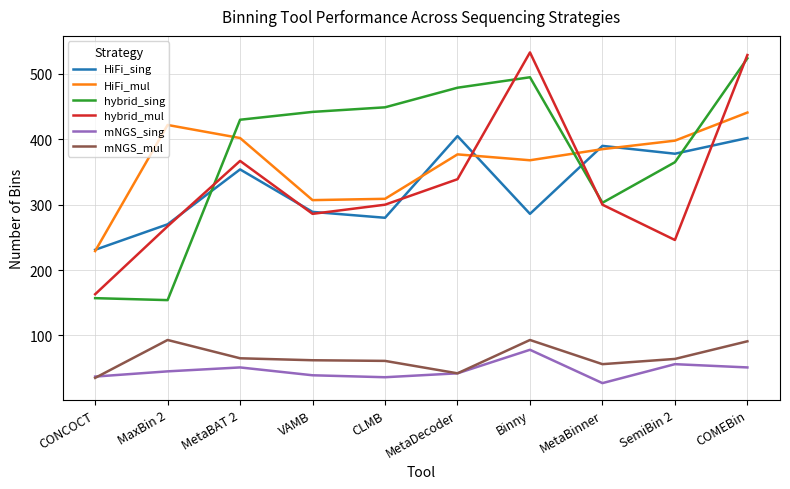

True or false: HiFi_mul and mNGS_sing intersect in this chart.

False